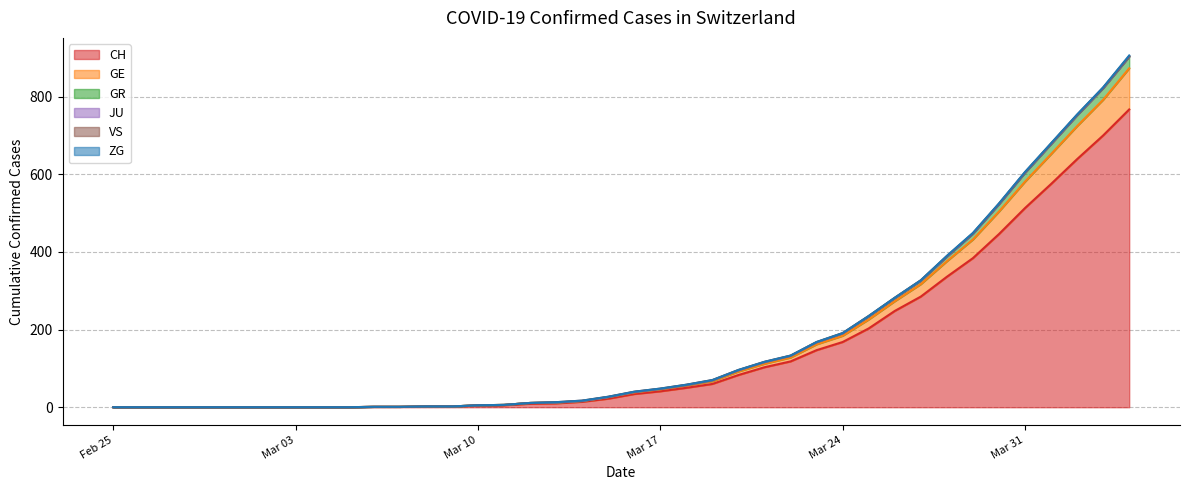

True or false: GR and GE cross at least once.

False